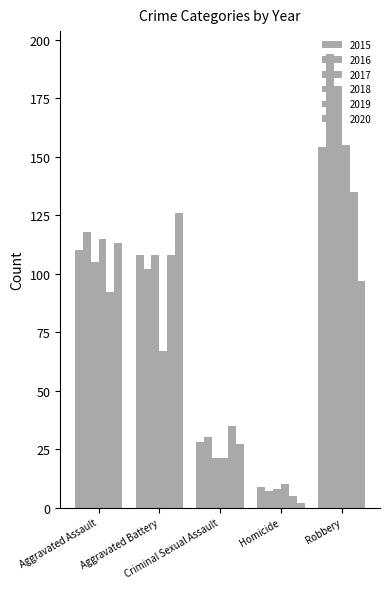

How many bars are there in each group?

6